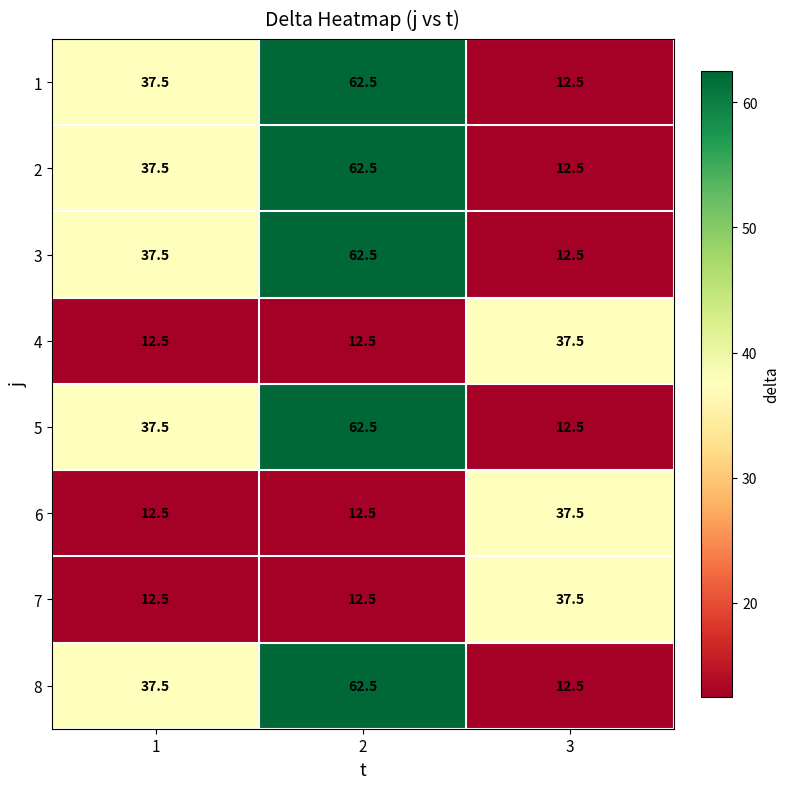

List the labels in order of 3 value, largest first.

2, 1, 3